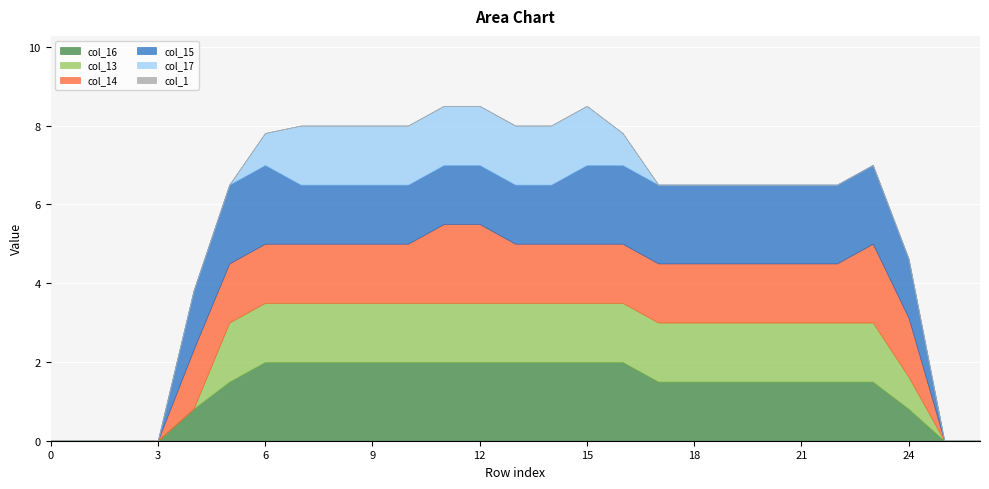

Reading right to left, transcribe all the data shown in this chart.

col_16: 26=0.0	25=0.0	24=0.8	23=1.5	22=1.5	21=1.5	20=1.5	19=1.5	18=1.5	17=1.5	16=2.0	15=2.0	14=2.0	13=2.0	12=2.0	11=2.0	10=2.0	9=2.0	8=2.0	7=2.0	6=2.0	5=1.5	4=0.8	3=0.0	2=0.0	1=0.0	0=0.0
col_13: 26=0.0	25=0.0	24=0.8	23=1.5	22=1.5	21=1.5	20=1.5	19=1.5	18=1.5	17=1.5	16=1.5	15=1.5	14=1.5	13=1.5	12=1.5	11=1.5	10=1.5	9=1.5	8=1.5	7=1.5	6=1.5	5=1.5	4=0.0	3=0.0	2=0.0	1=0.0	0=0.0
col_14: 26=0.0	25=0.0	24=1.5	23=2.0	22=1.5	21=1.5	20=1.5	19=1.5	18=1.5	17=1.5	16=1.5	15=1.5	14=1.5	13=1.5	12=2.0	11=2.0	10=1.5	9=1.5	8=1.5	7=1.5	6=1.5	5=1.5	4=1.5	3=0.0	2=0.0	1=0.0	0=0.0
col_15: 26=0.0	25=0.0	24=1.5	23=2.0	22=2.0	21=2.0	20=2.0	19=2.0	18=2.0	17=2.0	16=2.0	15=2.0	14=1.5	13=1.5	12=1.5	11=1.5	10=1.5	9=1.5	8=1.5	7=1.5	6=2.0	5=2.0	4=1.5	3=0.0	2=0.0	1=0.0	0=0.0
col_17: 26=0.0	25=0.0	24=0.0	23=0.0	22=0.0	21=0.0	20=0.0	19=0.0	18=0.0	17=0.0	16=0.8	15=1.5	14=1.5	13=1.5	12=1.5	11=1.5	10=1.5	9=1.5	8=1.5	7=1.5	6=0.8	5=0.0	4=0.0	3=0.0	2=0.0	1=0.0	0=0.0
col_1: 26=0.0	25=0.0	24=0.0	23=0.0	22=0.0	21=0.0	20=0.0	19=0.0	18=0.0	17=0.0	16=0.0	15=0.0	14=0.0	13=0.0	12=0.0	11=0.0	10=0.0	9=0.0	8=0.0	7=0.0	6=0.0	5=0.0	4=0.0	3=0.0	2=0.0	1=0.0	0=0.0